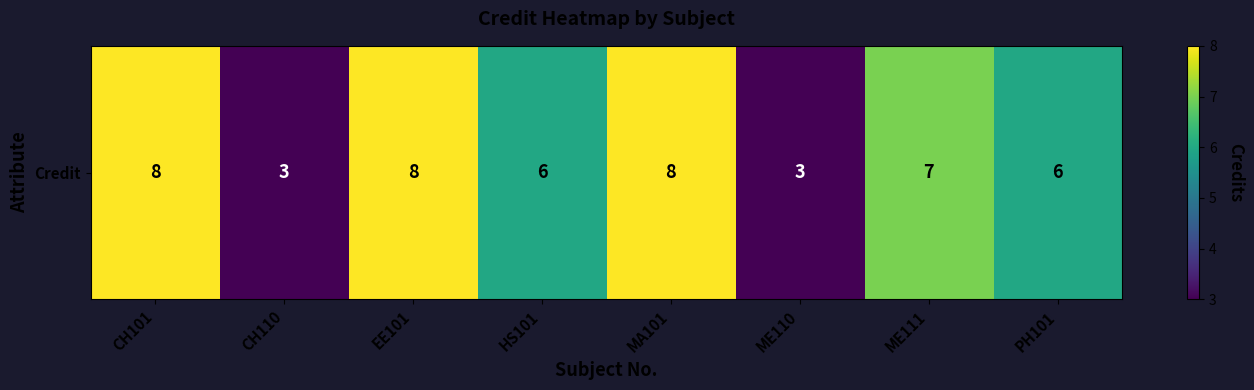

How many values exceed 7?

3